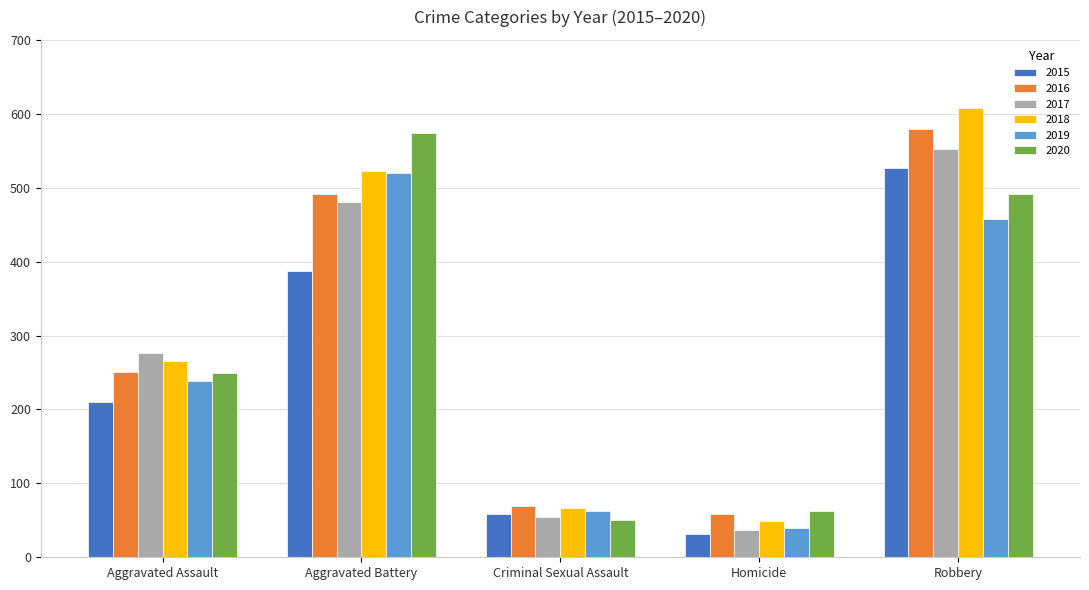

Which series has the widest spread of values?

2018